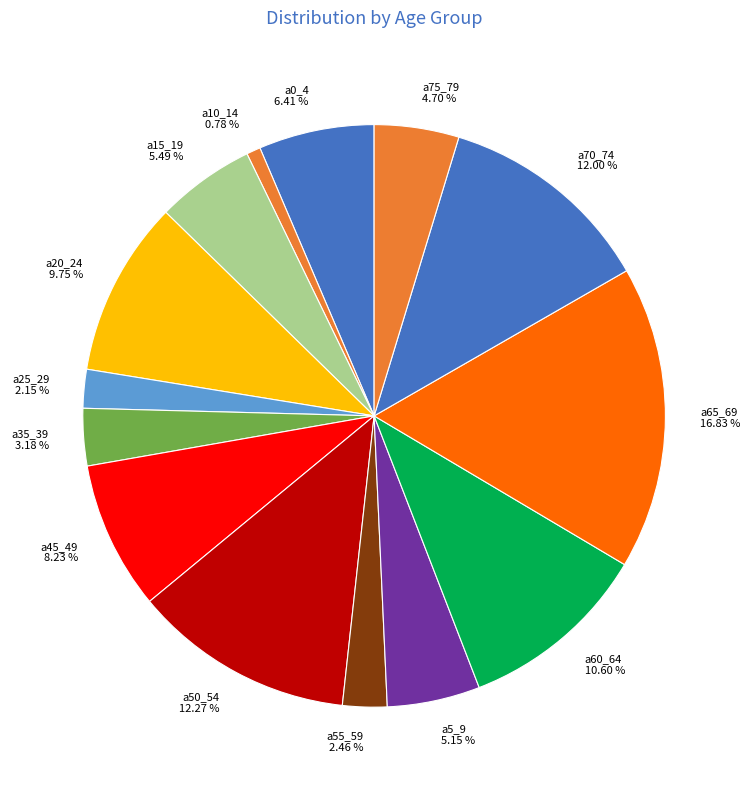

What is the largest slice in the pie chart?

a65_69